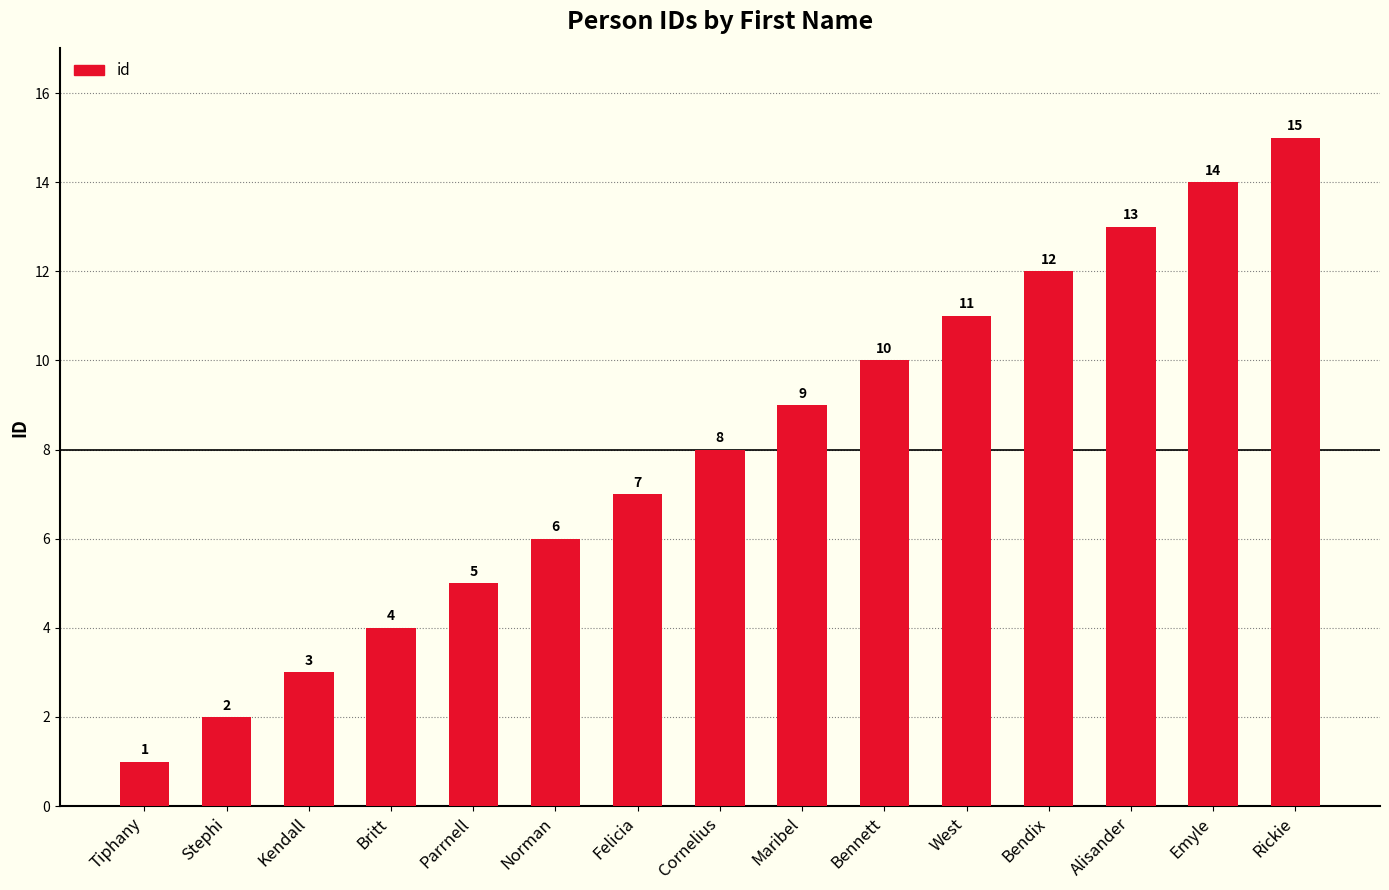

What is the greatest value displayed?

15